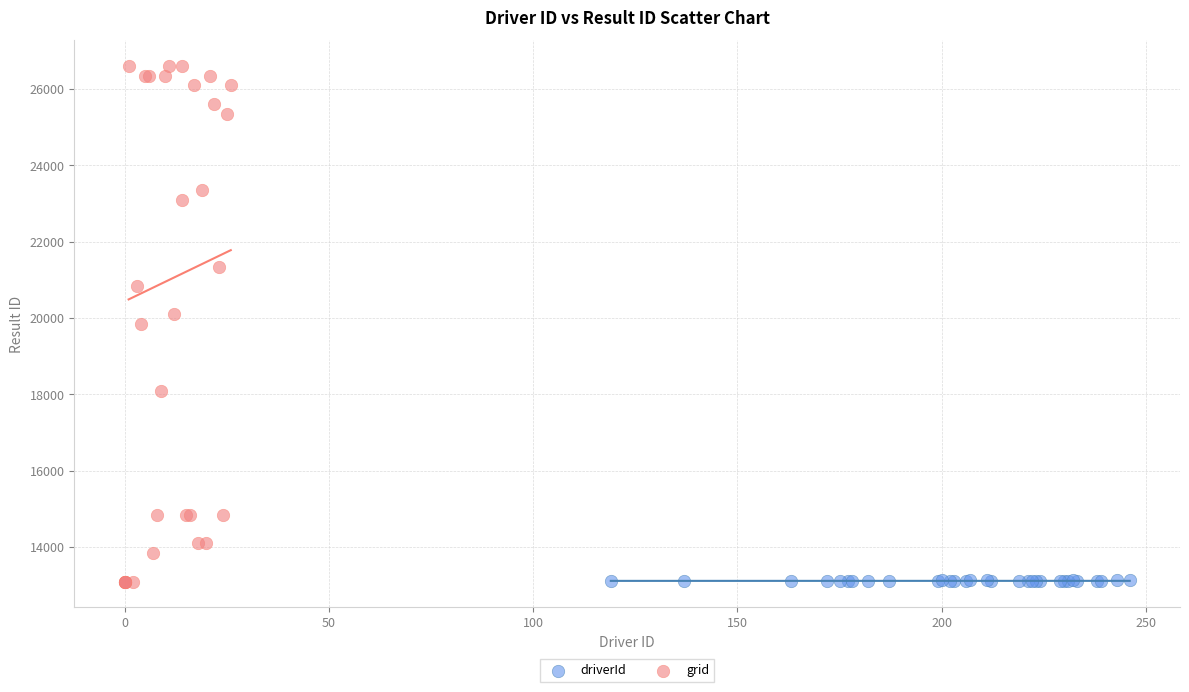

Which series reaches the maximum Y coordinate?

grid